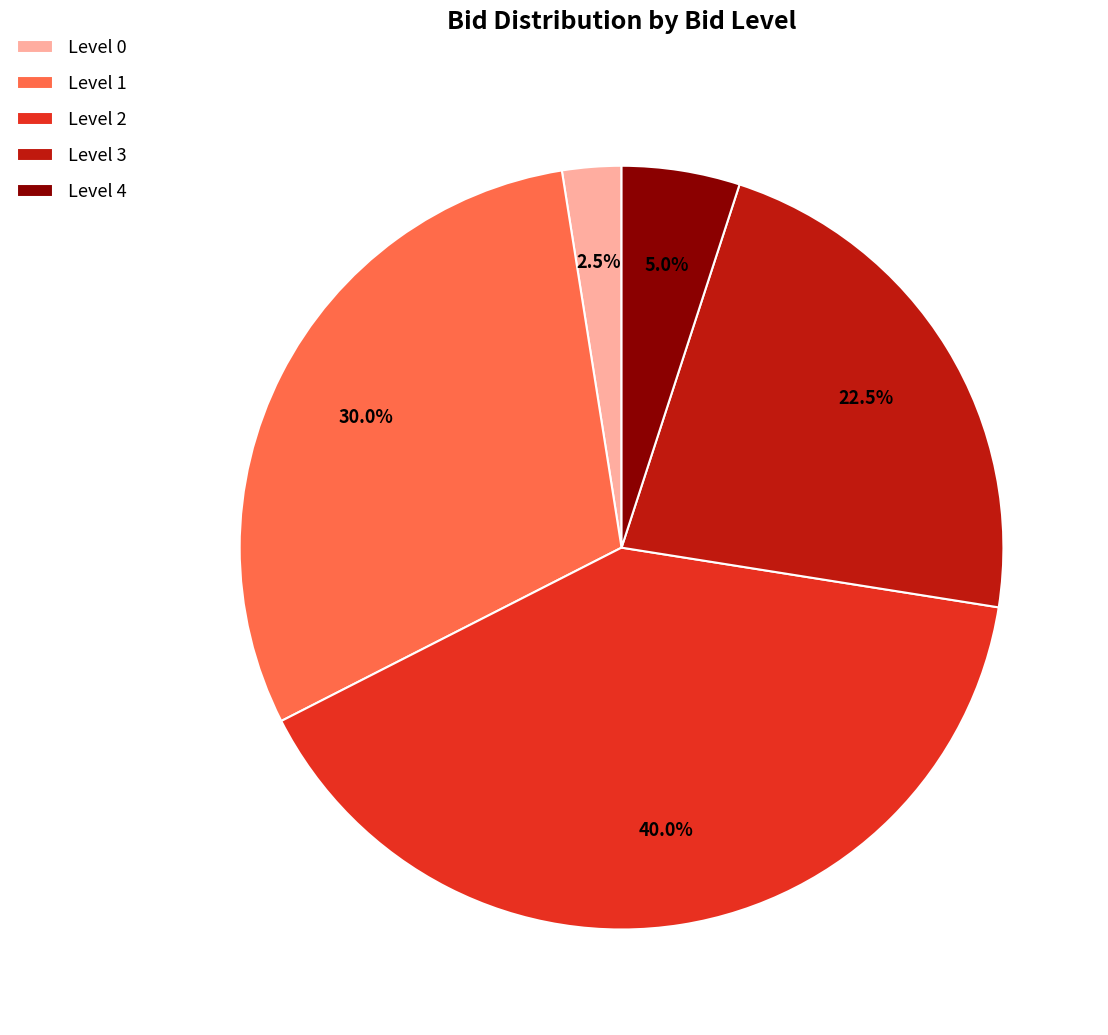

To the nearest percent, what is the average slice percentage?

20%